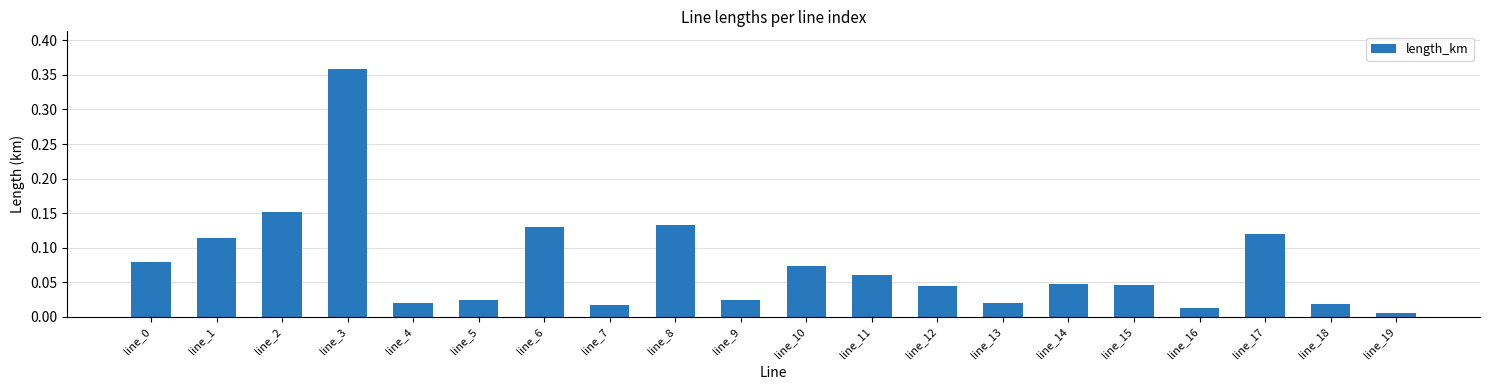

Is it true that the value at line_15 is 0.1?

False